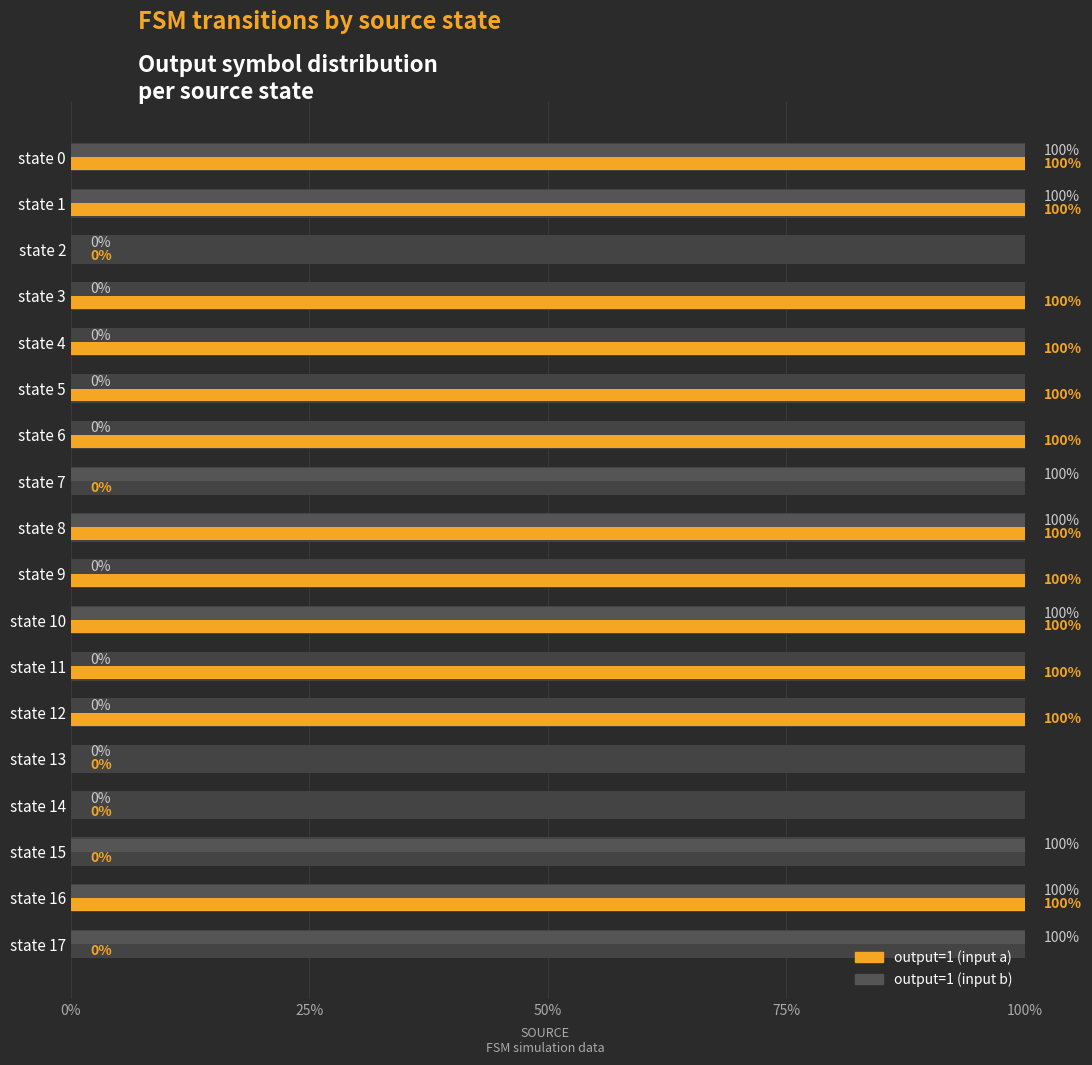

Between 6 and 10, which series saw the biggest shift?

output=1 (input b)